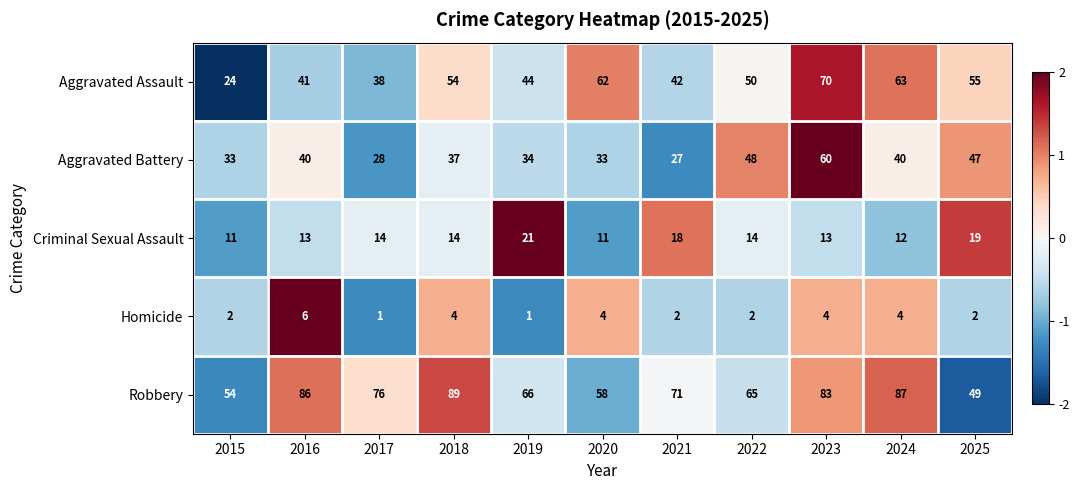

At which category is the sum across all series the highest?

2023